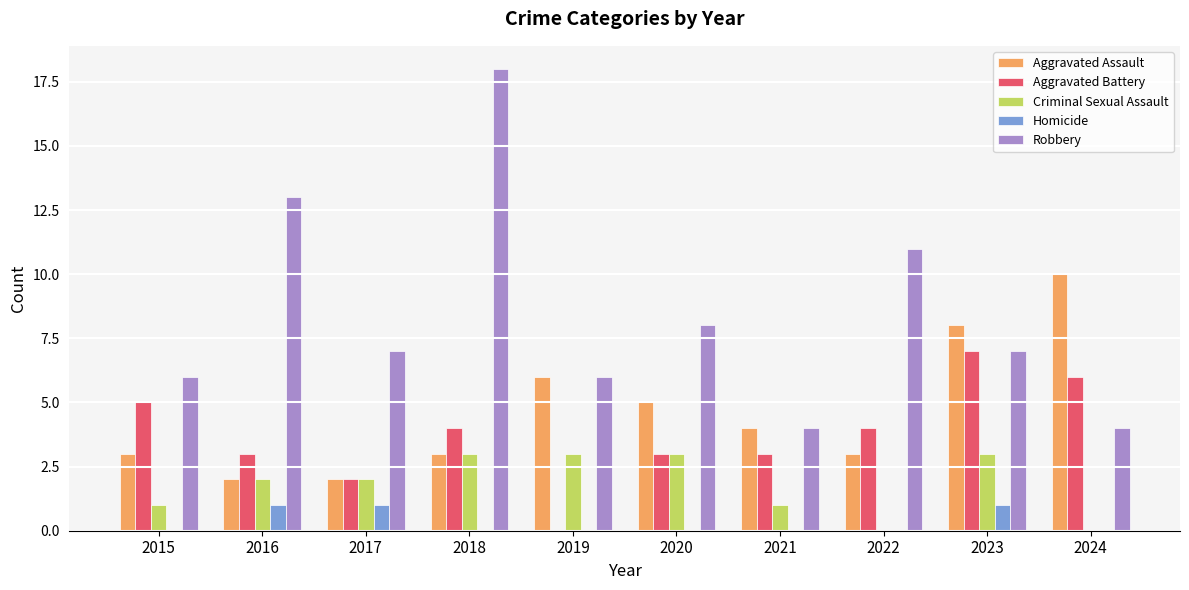

Are the bars horizontal?

No